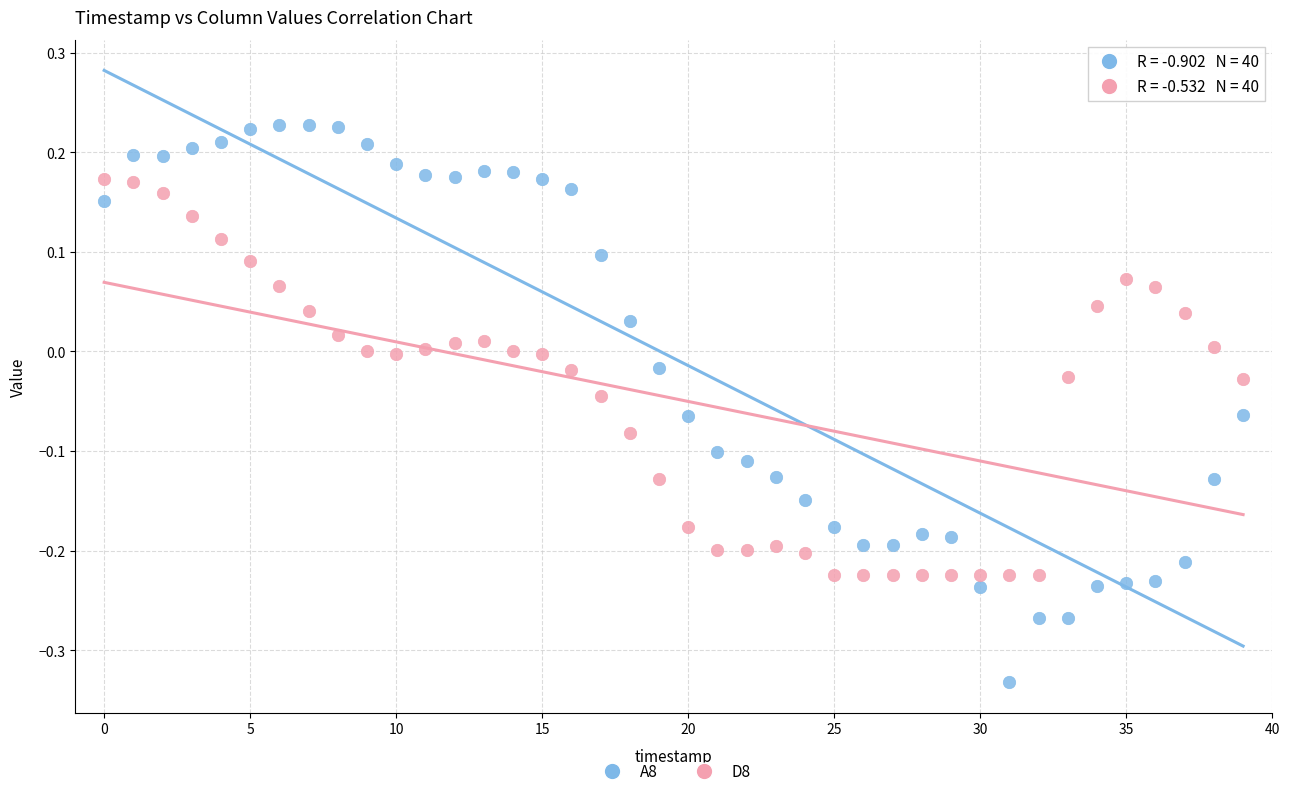

Which series has the largest Y range (max minus min)?

A8